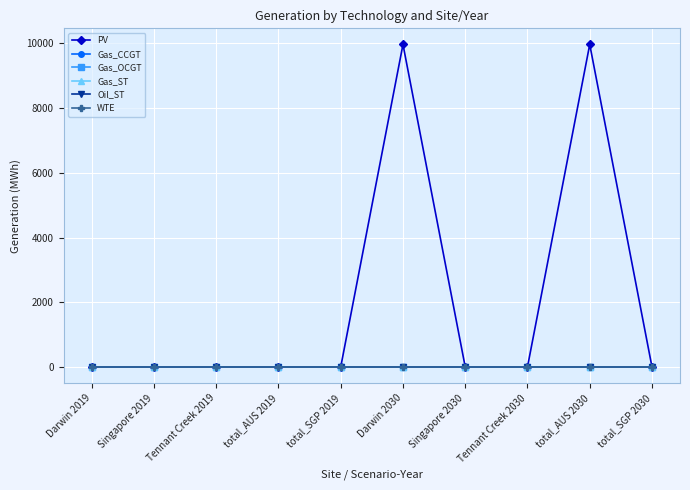

True or false: Gas_OCGT has a value of 0.0 at total_AUS 2019.

True